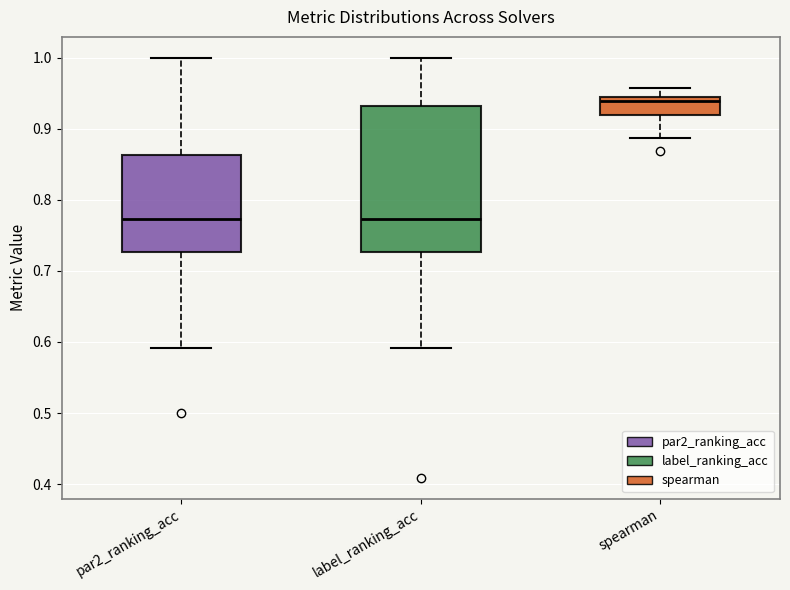

Reading left to right, read every box against the y-axis: the position of its median line, the range the box covers, and the ends of its whiskers. The values are not printed on the chart, so give them approximately, as read against the axis.

par2_ranking_acc: median 0.77, box 0.73 to 0.86, whiskers 0.59 to 1.00
label_ranking_acc: median 0.77, box 0.73 to 0.93, whiskers 0.59 to 1.00
spearman: median 0.94, box 0.92 to 0.95, whiskers 0.89 to 0.96